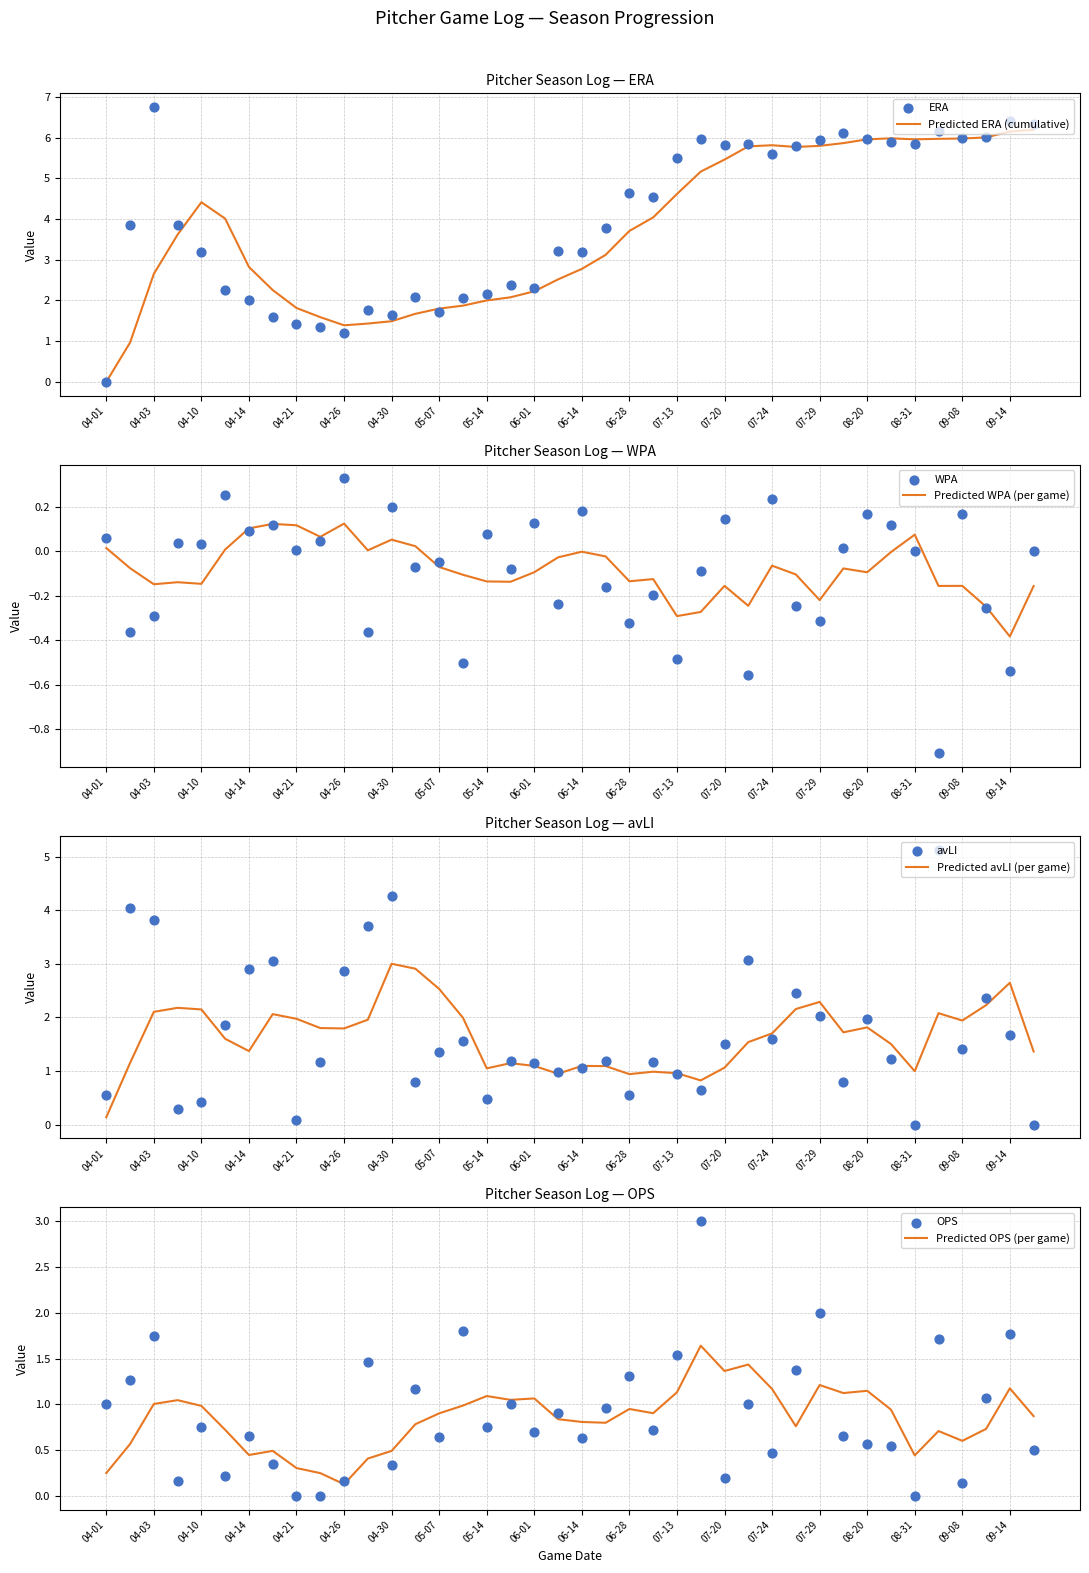

True or false: Predicted WPA (per game) has a value of 0.1 at 04-14.

True